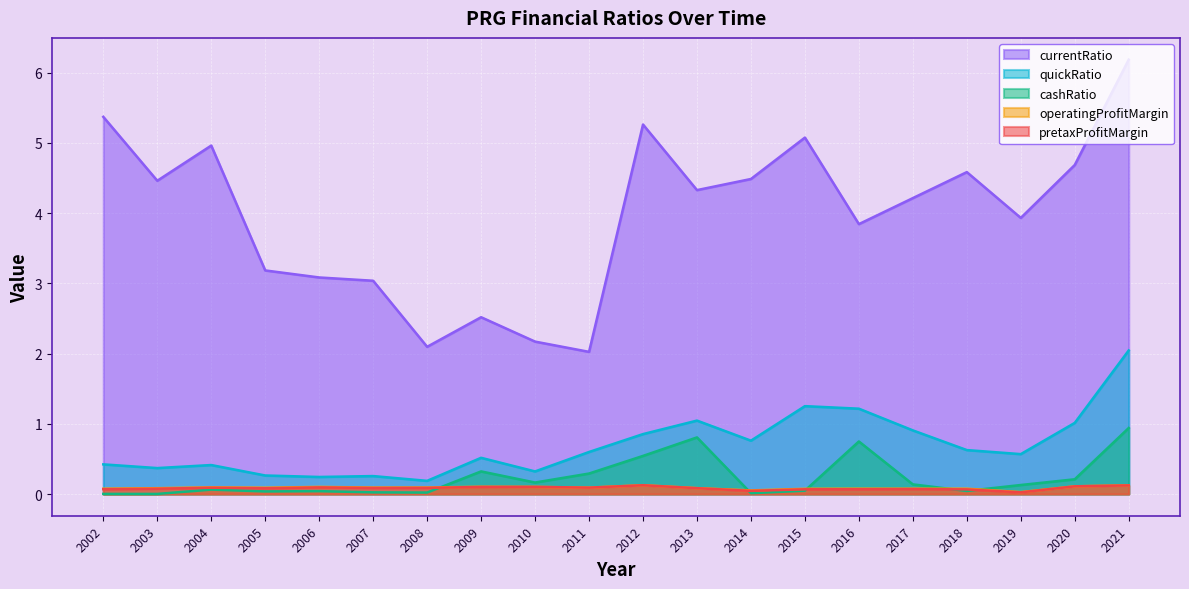

What are all the series names shown in the legend?

currentRatio, quickRatio, cashRatio, operatingProfitMargin, pretaxProfitMargin